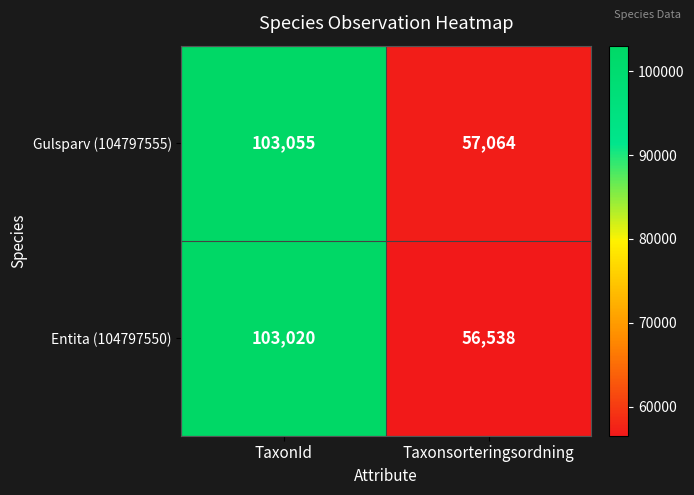

How many data points does each series have?

2